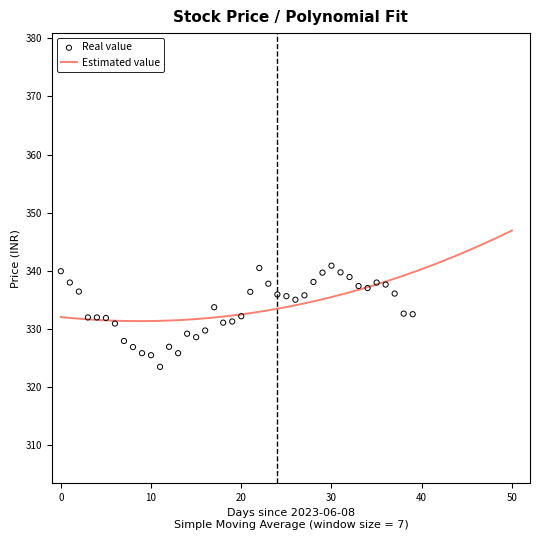

Approximately how many times larger is the value at 10 compared to 8?

1.0